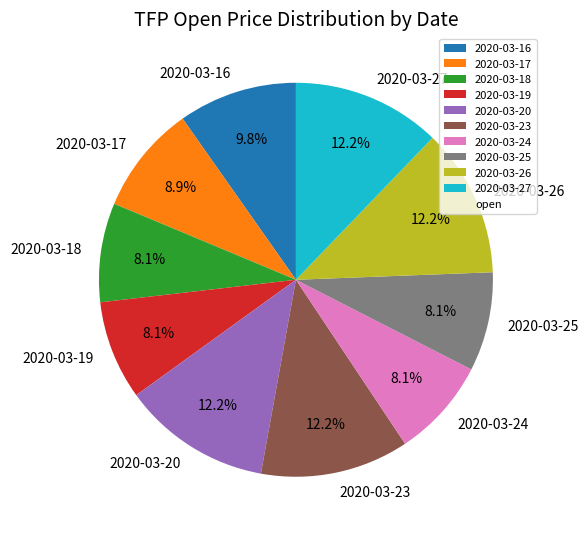

True or false: 2020-03-23 accounts for 5% of the total.

False